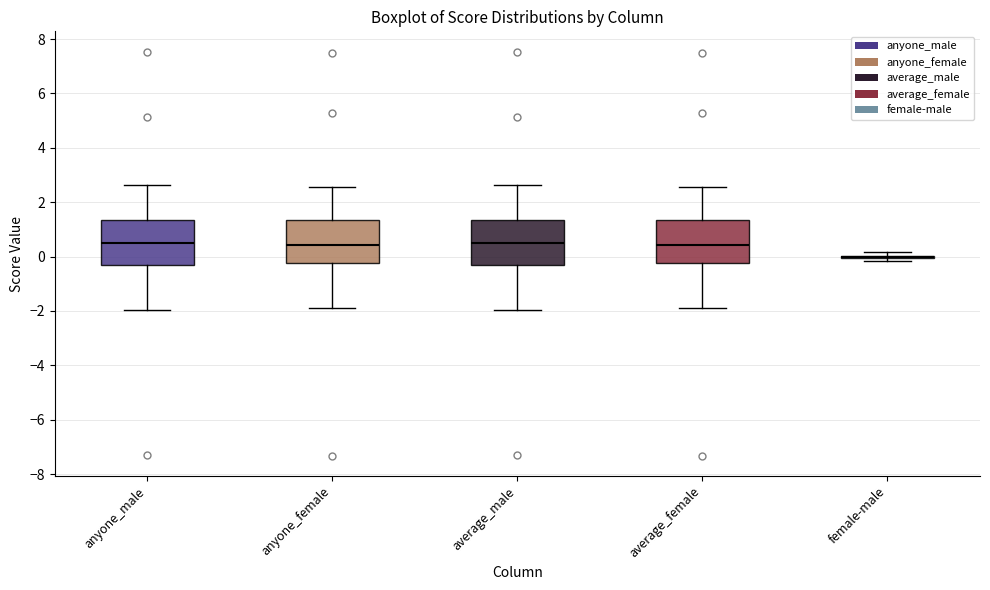

Reading left to right, transcribe this box plot: for each box, give where its median line is, the range the box spans, and where its two whiskers end, as read against the y-axis. The values are not printed on the chart, so give them approximately, as read against the axis.

anyone_male: median 0.4, box -0.4 to 1.4, whiskers -2.0 to 2.6
anyone_female: median 0.4, box -0.2 to 1.4, whiskers -2.0 to 2.6
average_male: median 0.4, box -0.4 to 1.4, whiskers -2.0 to 2.6
average_female: median 0.4, box -0.2 to 1.4, whiskers -2.0 to 2.6
female-male: box collapsed to a line at 0.0, whiskers -0.2 to 0.2